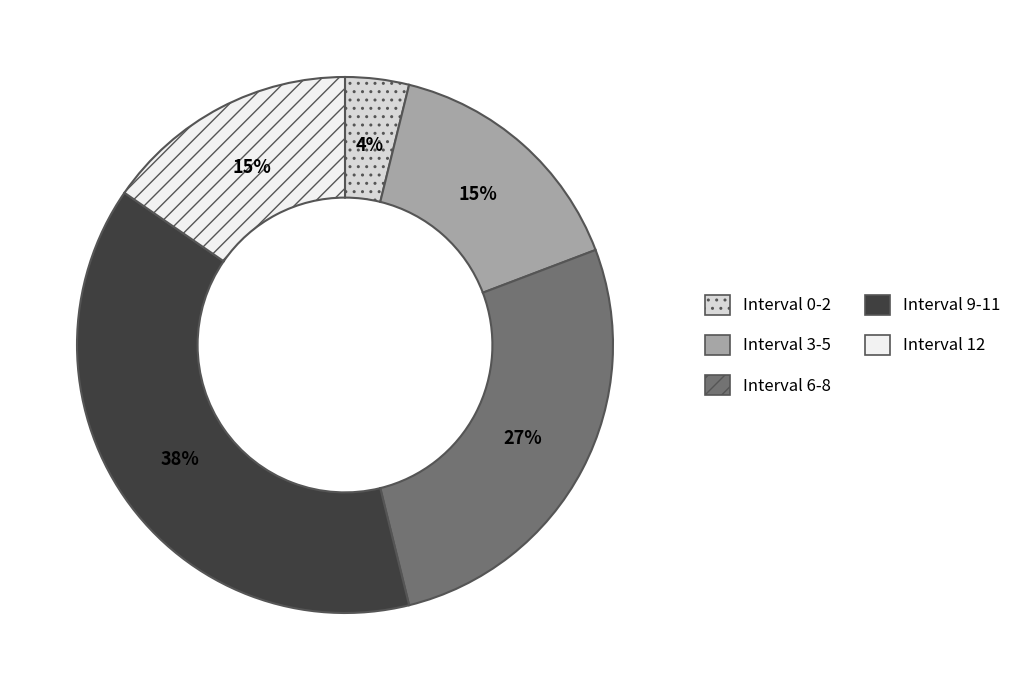

To the nearest percent, what is the average slice percentage?

20%